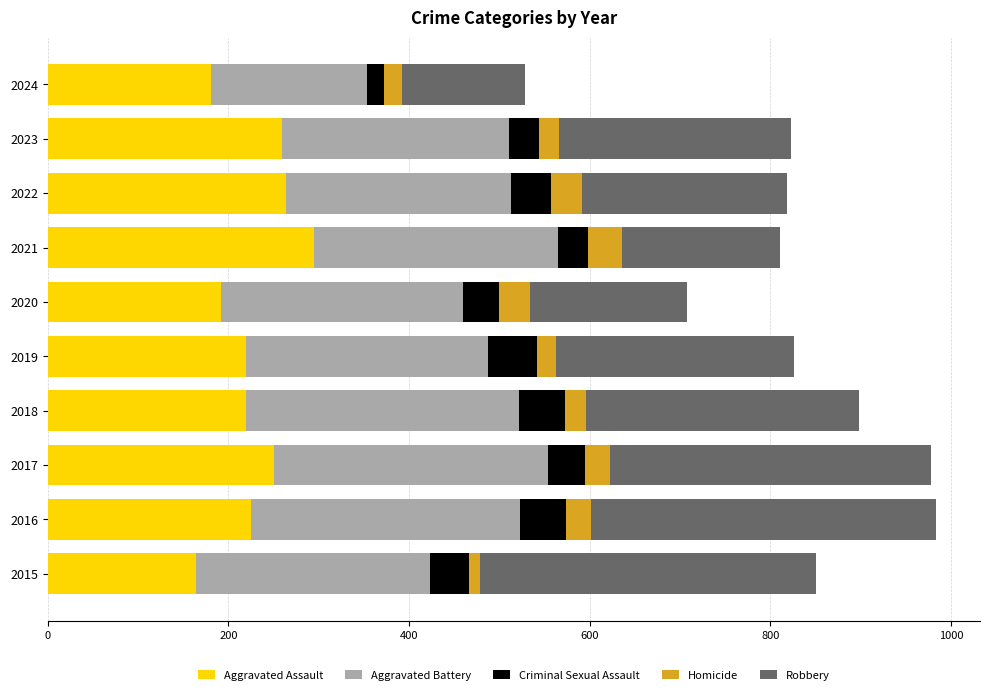

Is it true that Aggravated Assault equals 377 at 2019?

False